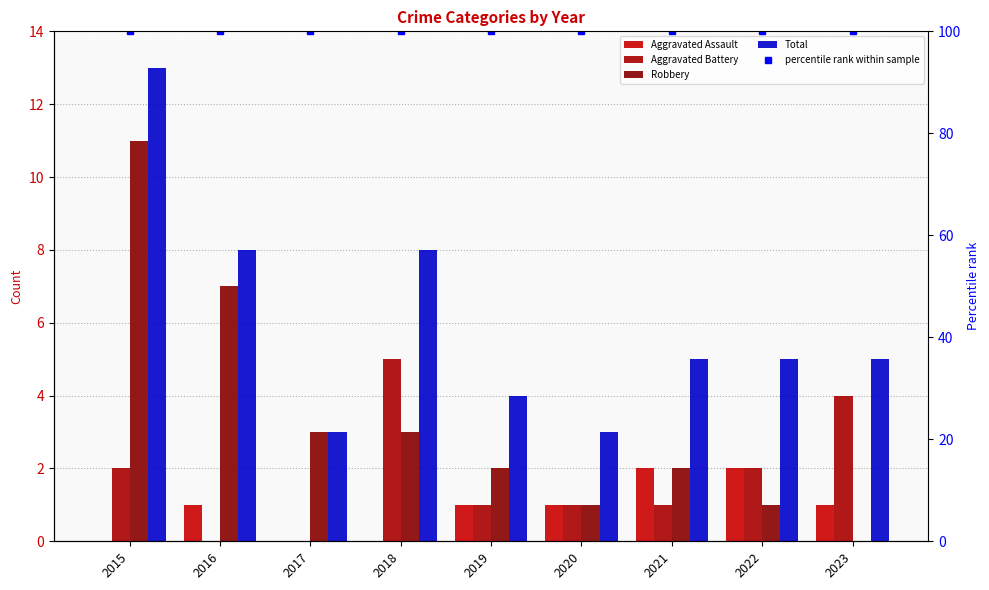

Which category has the highest value in the Aggravated Assault series?

2021